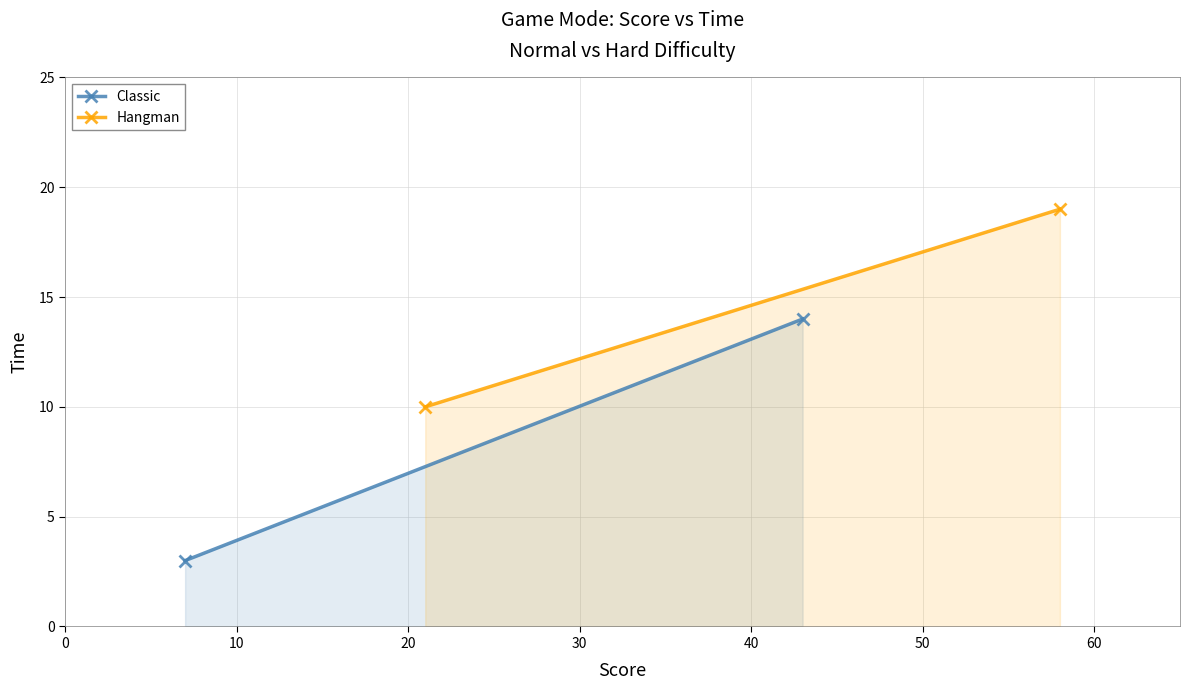

Which series has the largest total across all categories?

Hangman